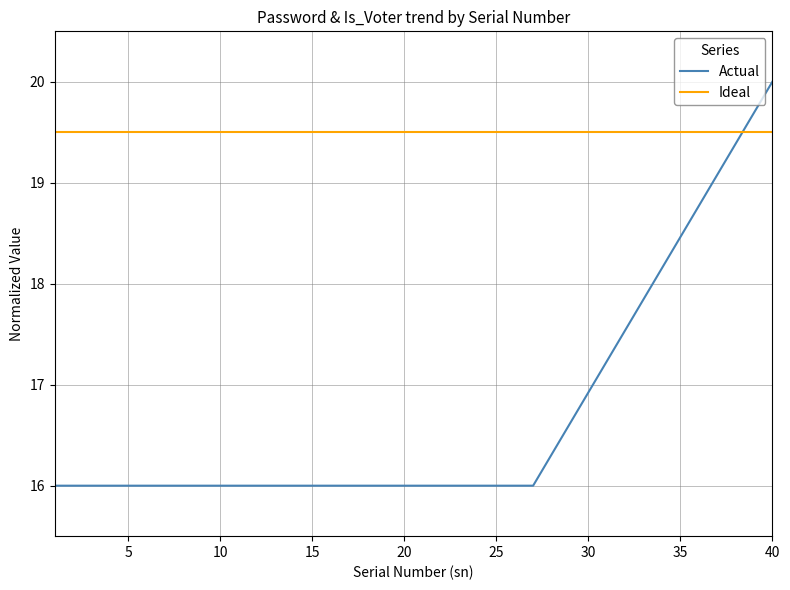

At how many categories does at least one series exceed 19?

40